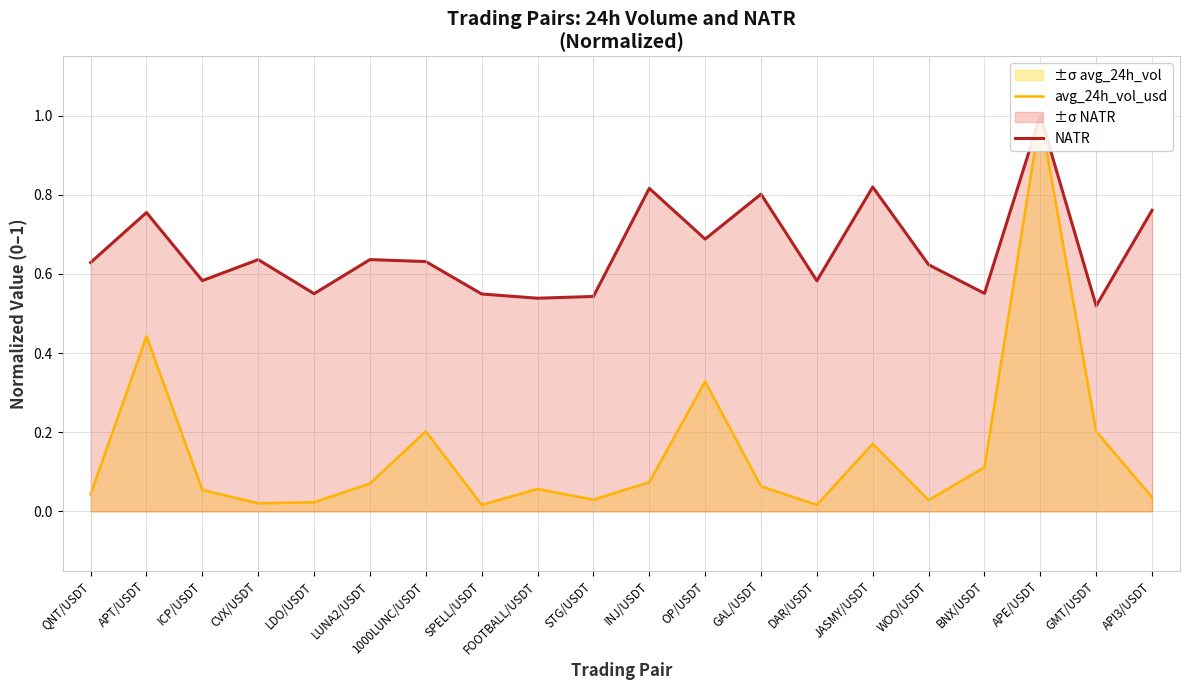

Is it true that NATR equals 0.5 at SPELL/USDT?

True